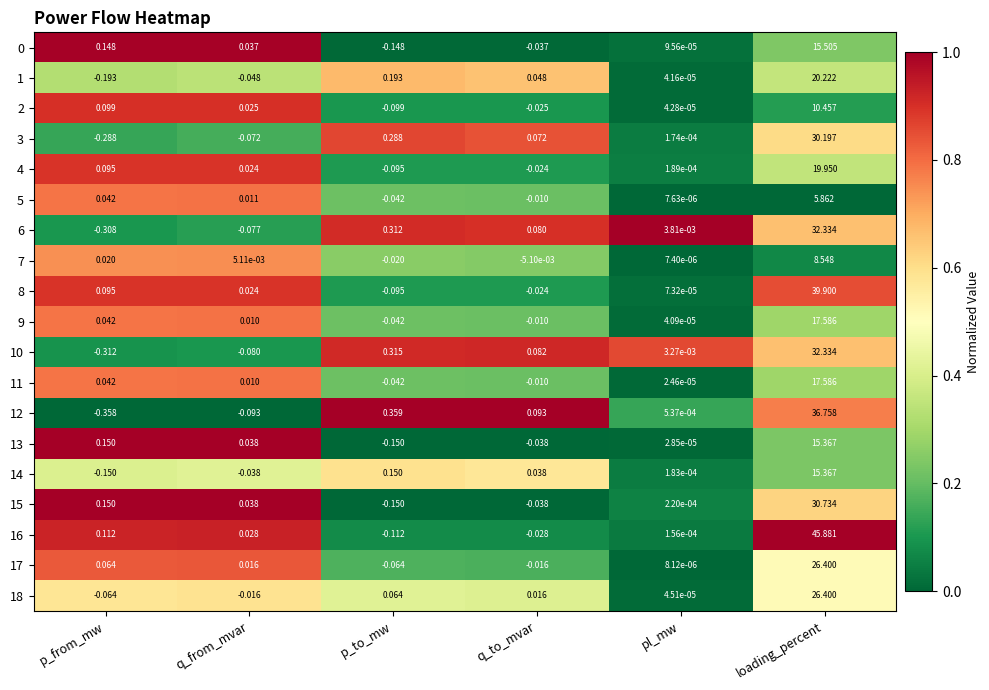

Which category has the highest value across all series?

loading_percent